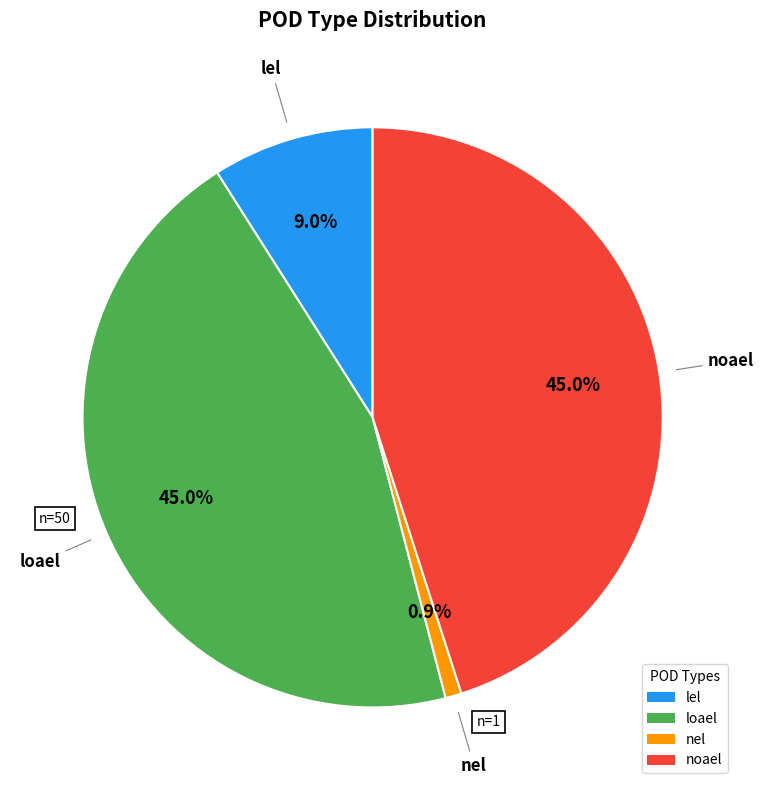

Do nel and lel together represent more than half of the pie?

No